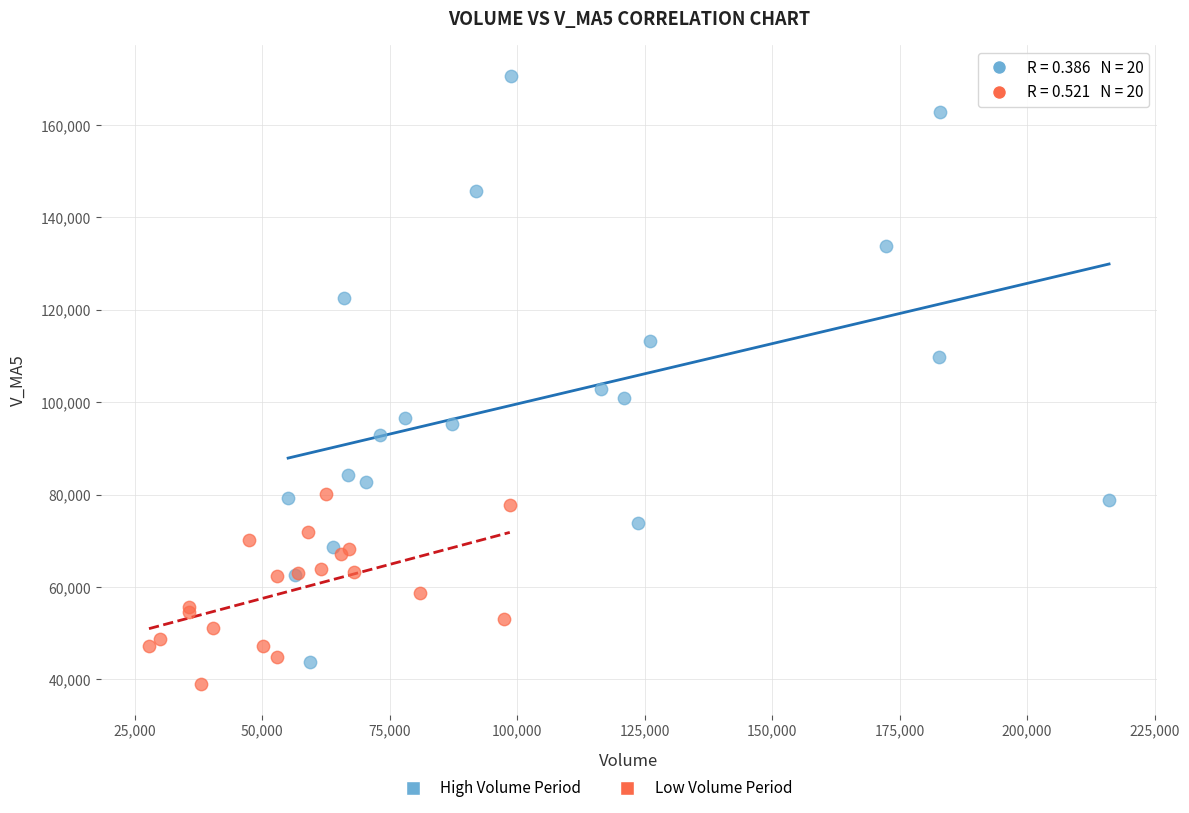

Which series contains the highest Y value?

High Volume Period